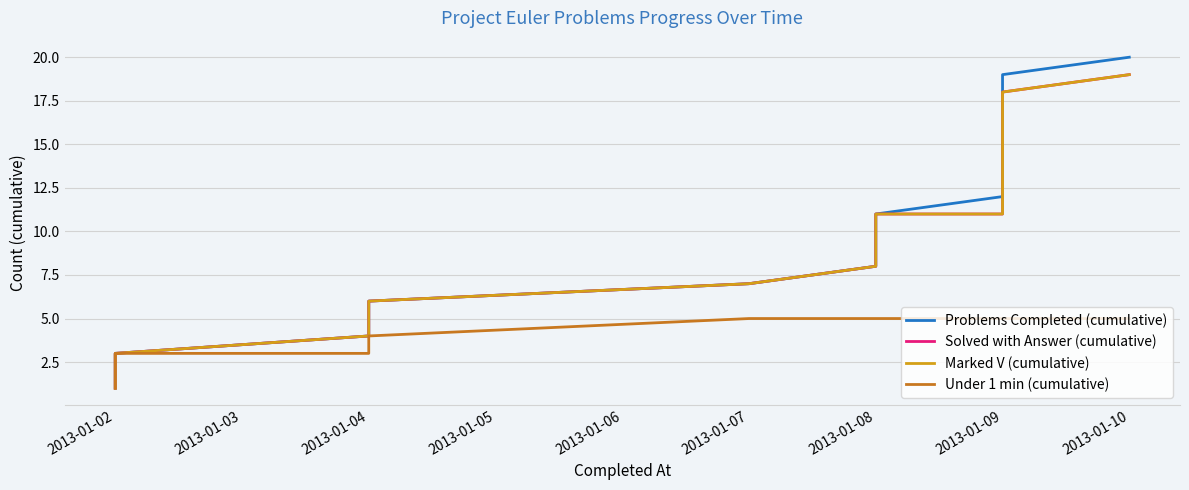

The Marked V (cumulative) series shows 18 at 2013-01-09. True or false?

False